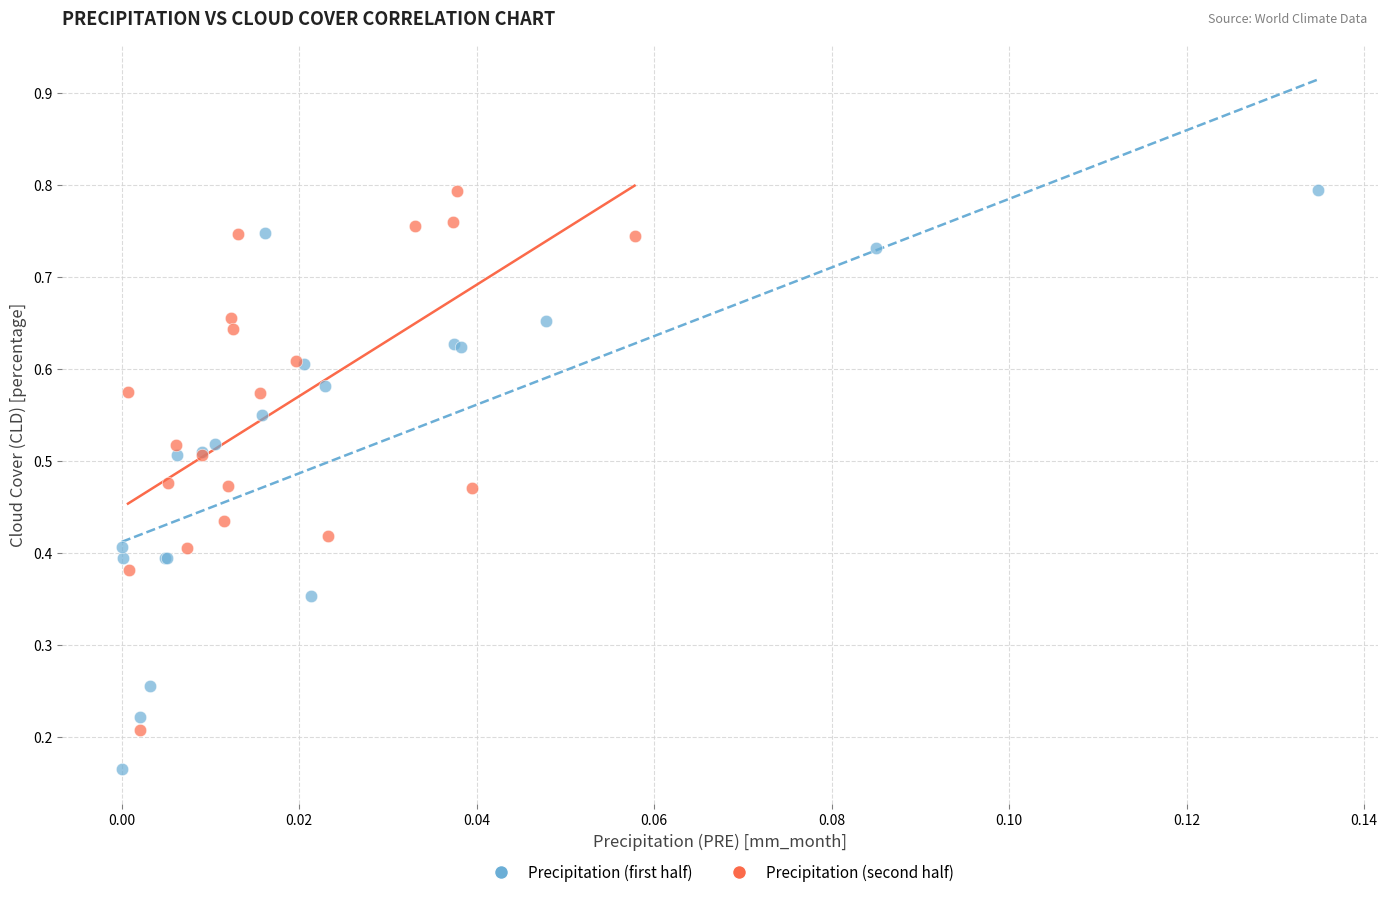

Which series contains the lowest Y value?

Precipitation (first half)